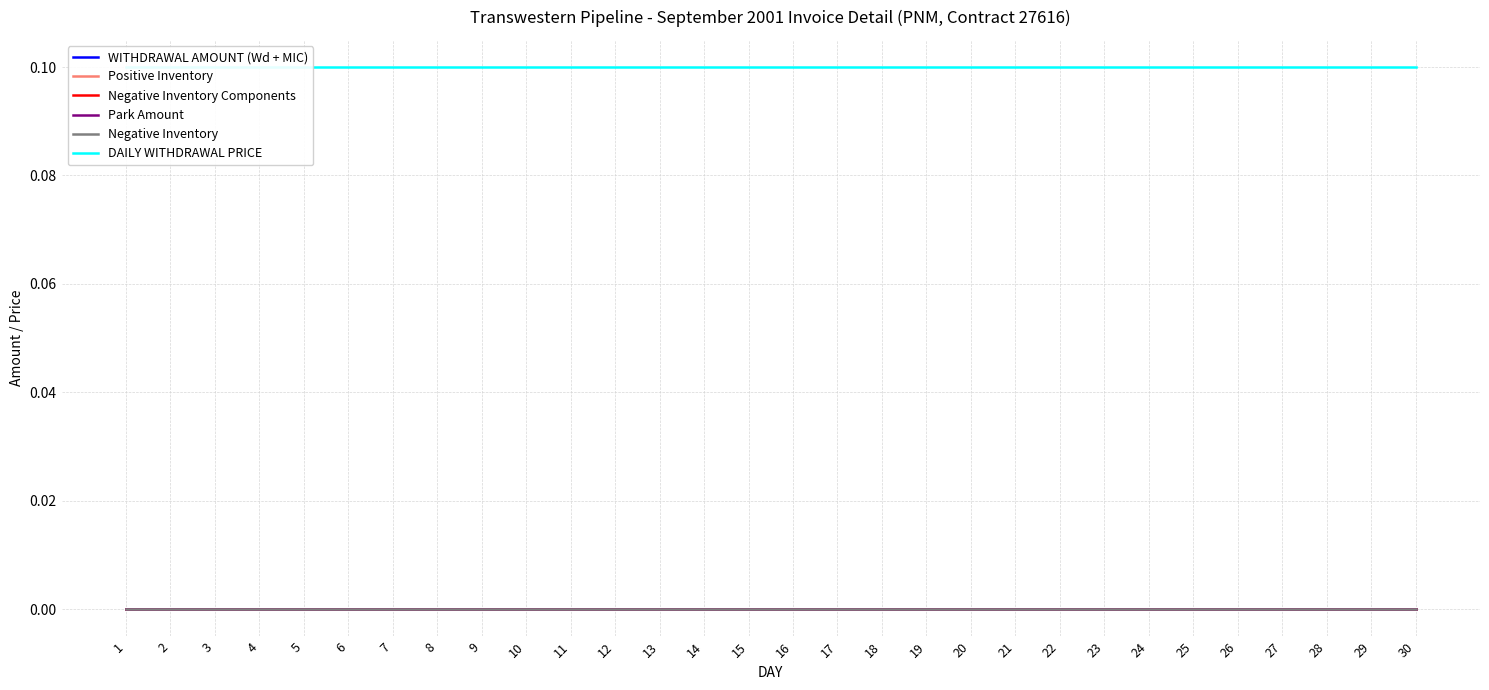

At how many categories does at least one series exceed 0?

30